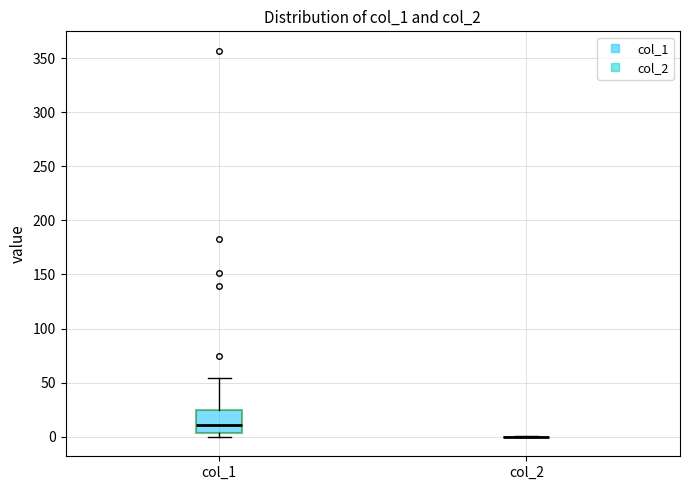

Where does the median line of the box for col_1 sit on the y-axis? The values are not printed on the chart, so give them approximately, as read against the axis.

10